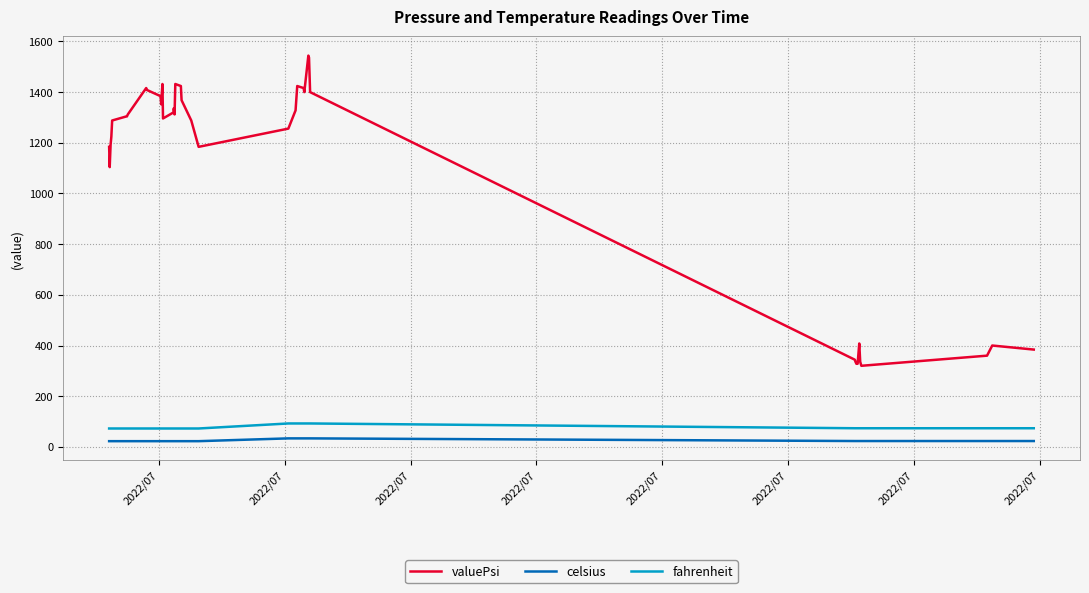

What are all the series names shown in the legend?

valuePsi, celsius, fahrenheit